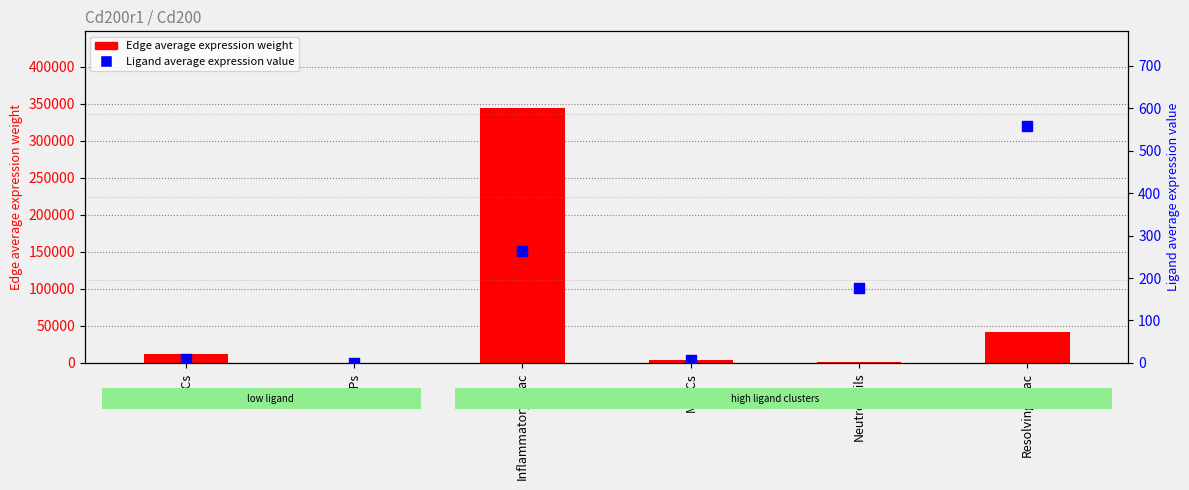

Is the value of Ligand average expression value at Neutrophils greater than the value of Edge average expression weight at Resolving-Mac?

No